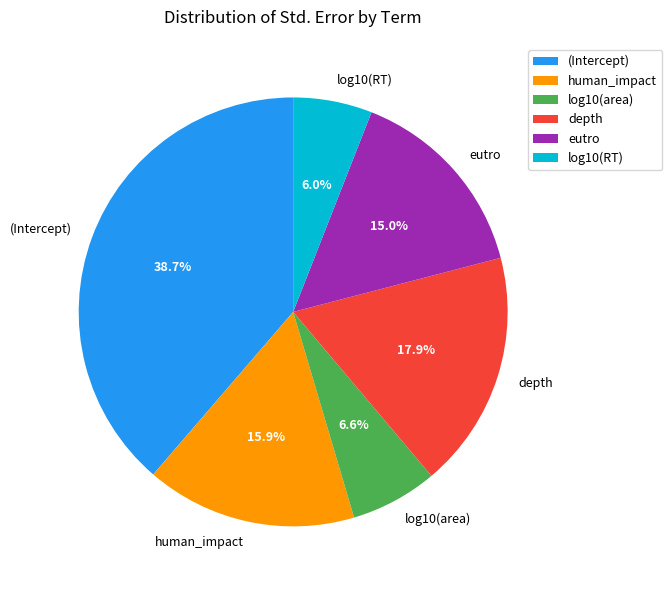

To the nearest percent, what portion does human_impact represent?

16%